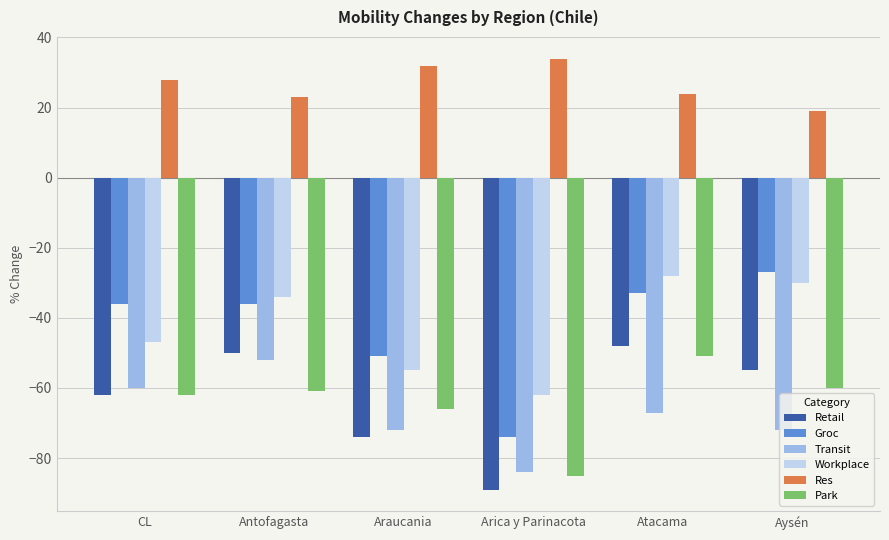

What position from the right is CL?

6